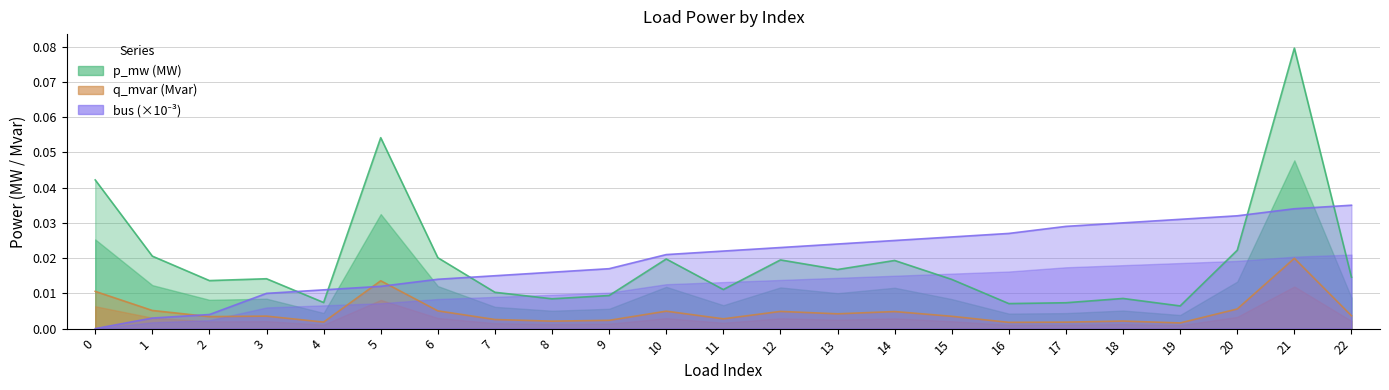

How many categories are shown in the chart?

23